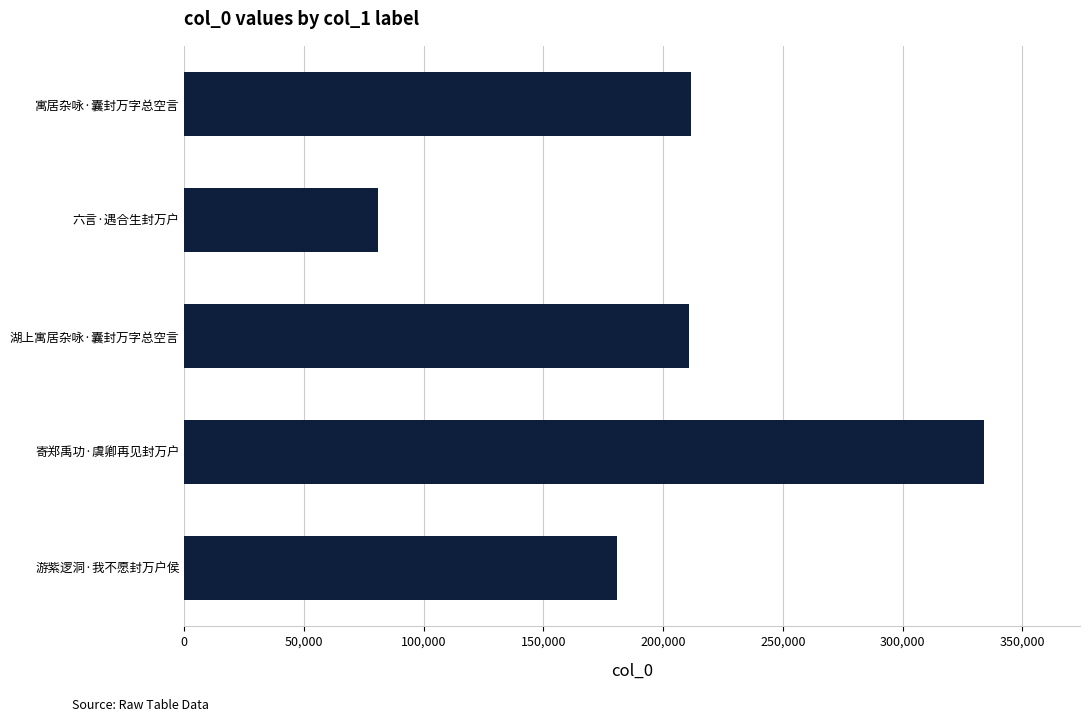

What is the difference between the maximum and minimum values?

253259